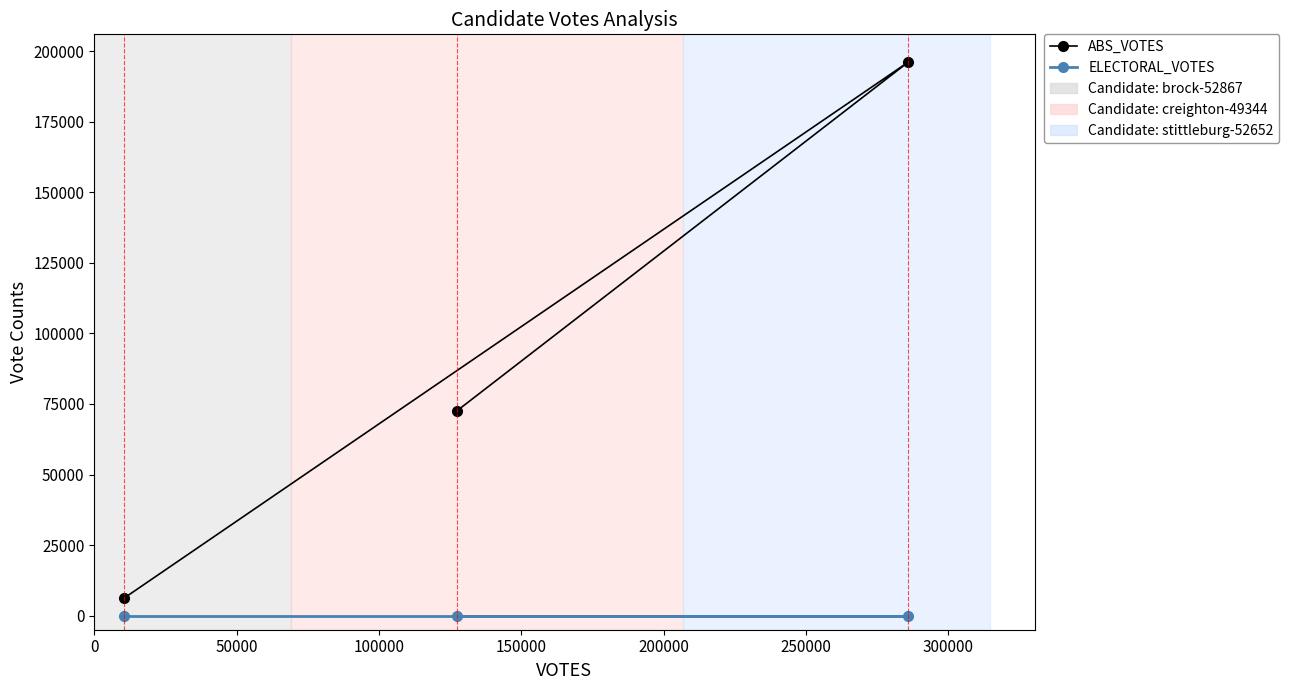

What is the maximum value for ABS_VOTES?

196202